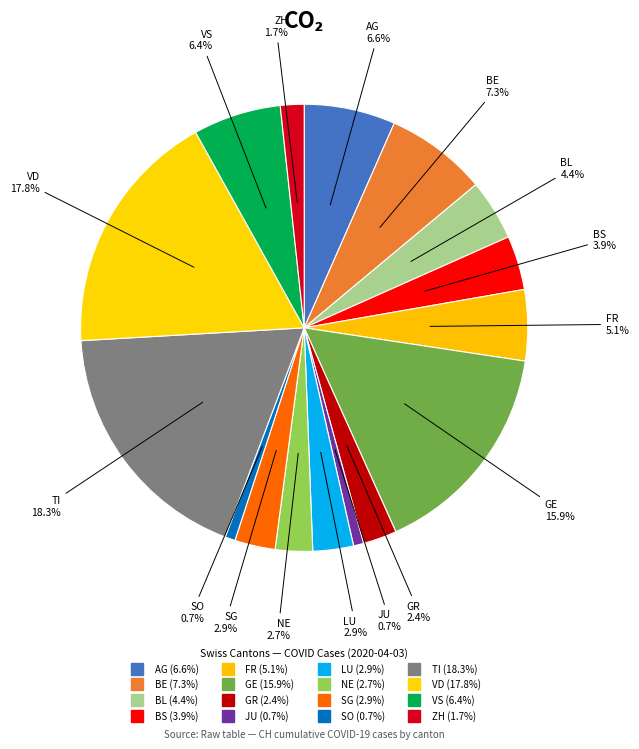

To the nearest percent, what portion does GE represent?

16%